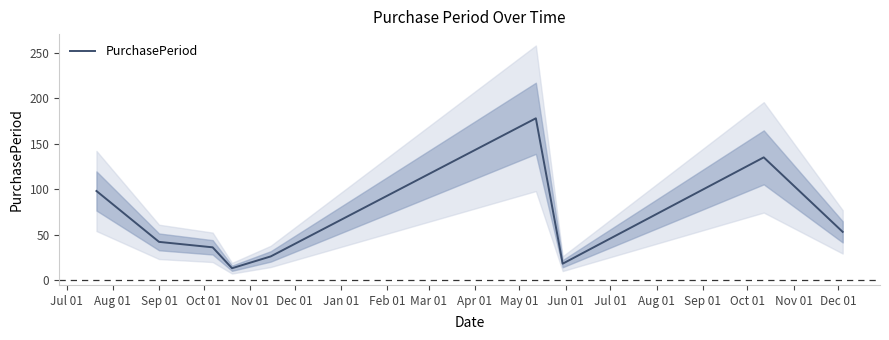

What is the maximum value for PurchasePeriod?

178